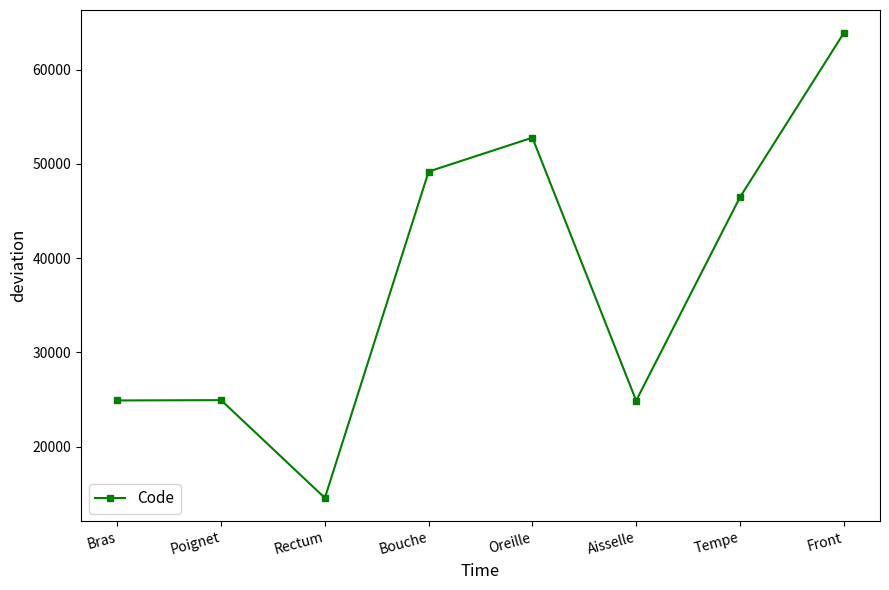

True or false: the data shows 5190 at Poignet.

False